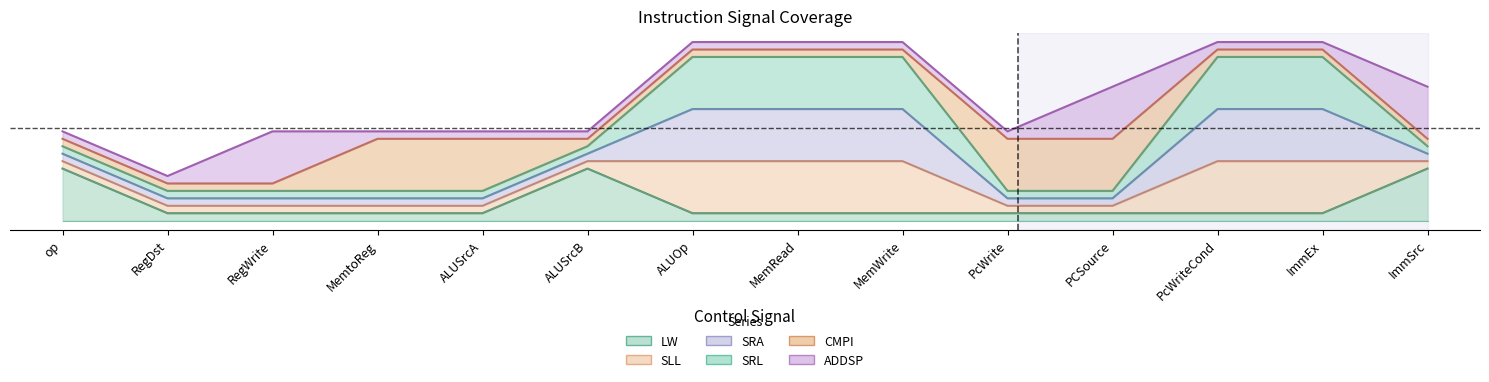

Rank the categories by SLL value from highest to lowest.

ALUOp, MemRead, MemWrite, PcWriteCond, ImmEx, op, RegDst, RegWrite, MemtoReg, ALUSrcA, ALUSrcB, PcWrite, PCSource, ImmSrc